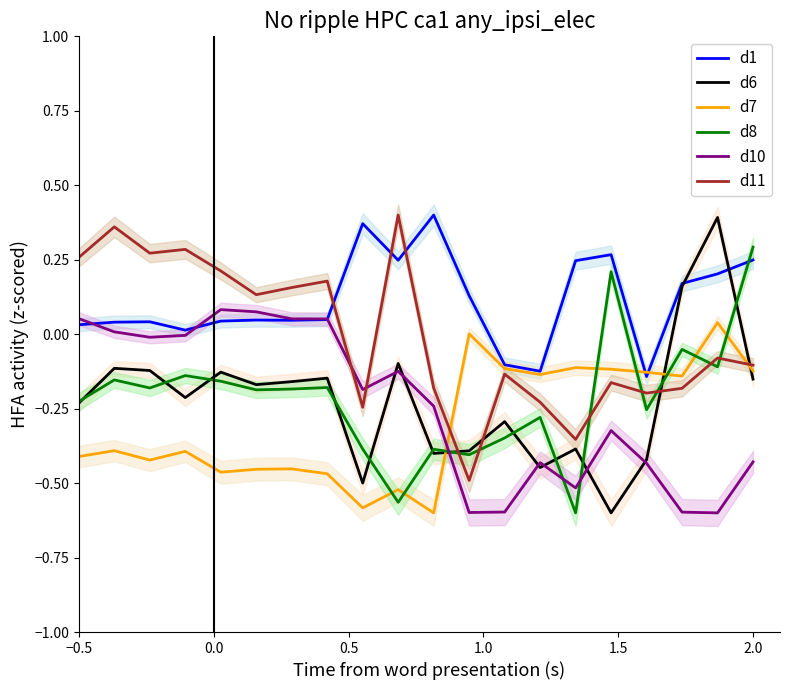

True or false: d7 and d6 cross at least once.

True